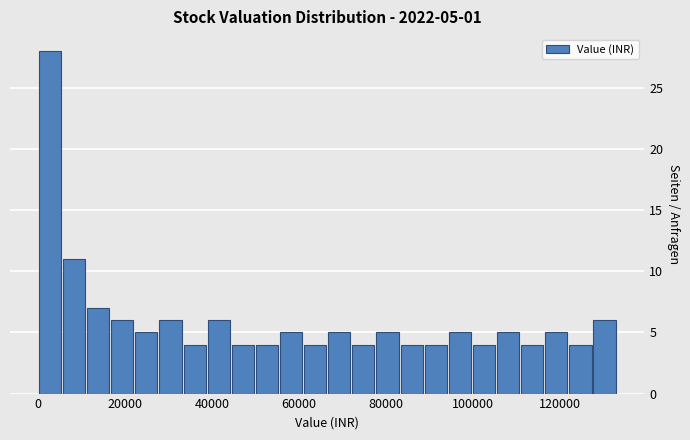

Around what value on the x-axis is the tallest bar? Give the approximate position of its centre, as read against the axis.

2000